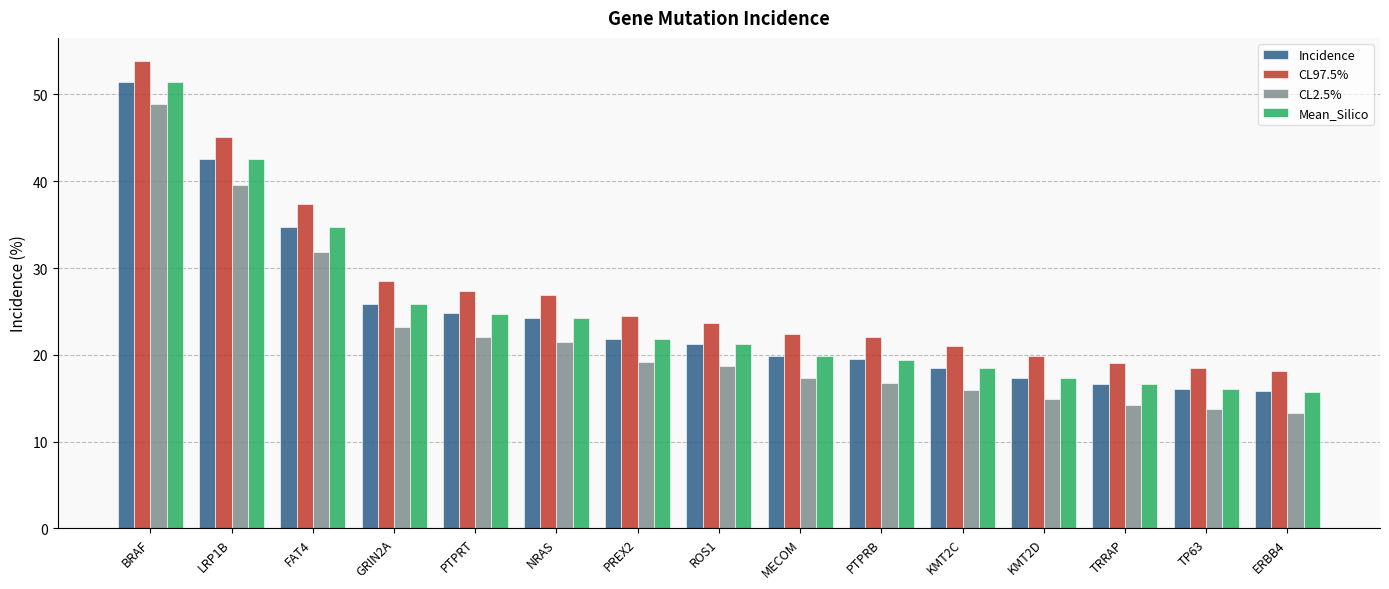

What is the maximum value shown in the chart?

53.8